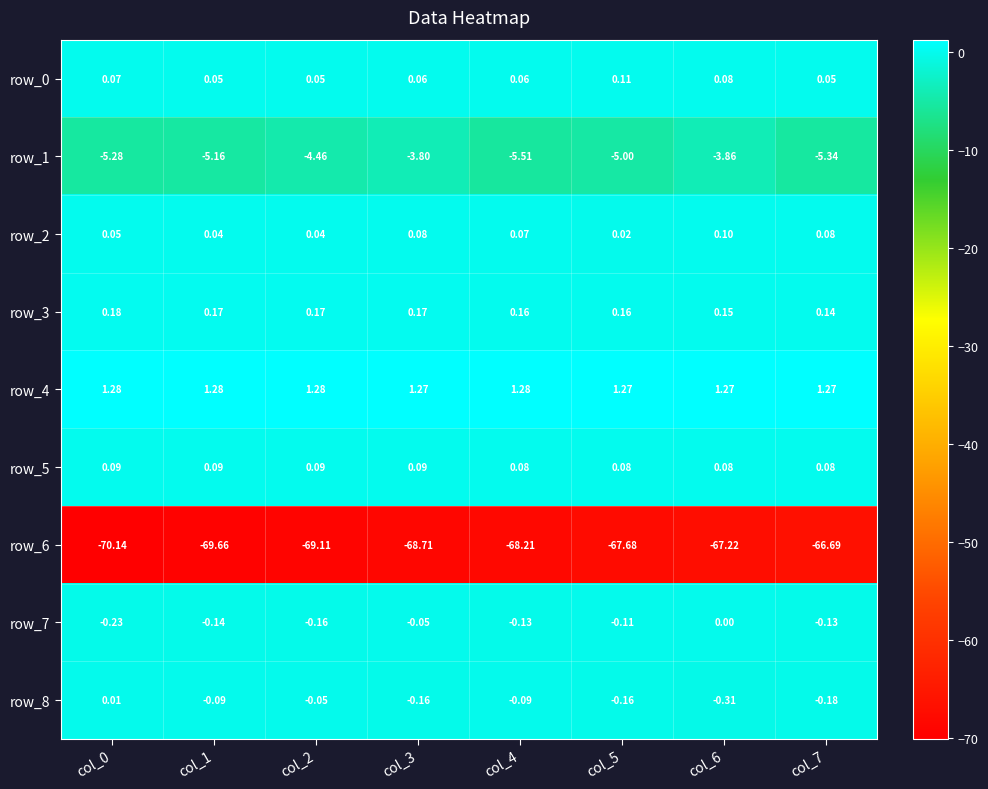

Is the value of row_4 at col_4 greater than the value of row_2 at col_5?

Yes